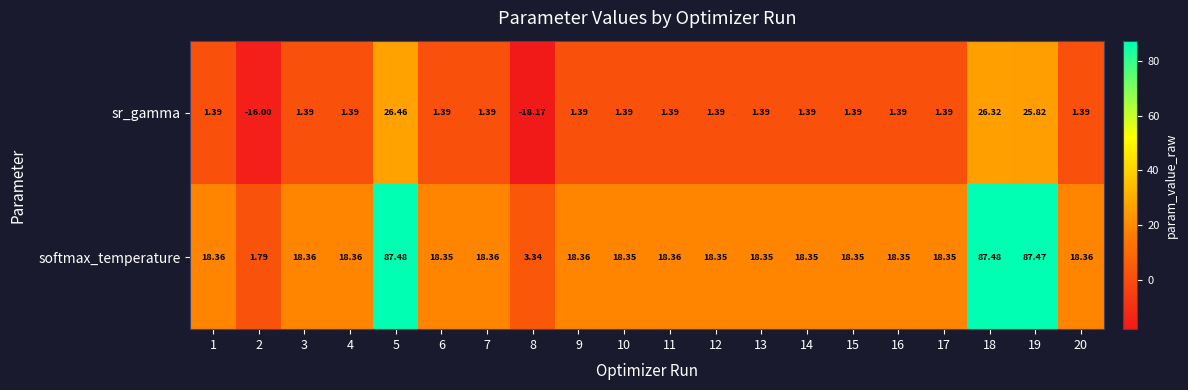

Which series has the widest spread of values?

softmax_temperature